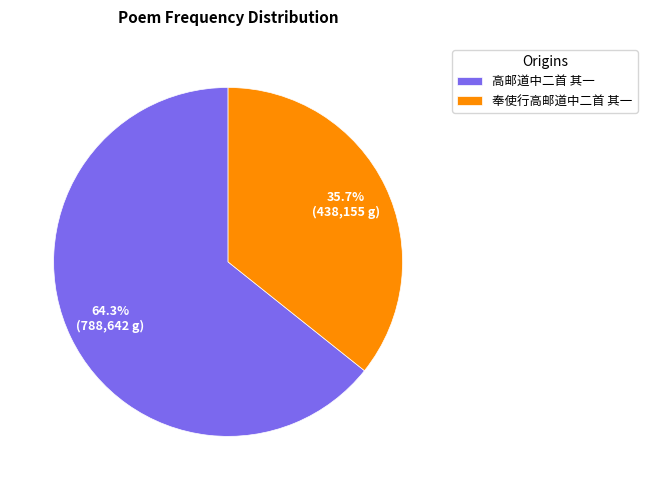

The 奉使行高邮道中二首 其一 slice represents 36% of the pie. True or false?

True